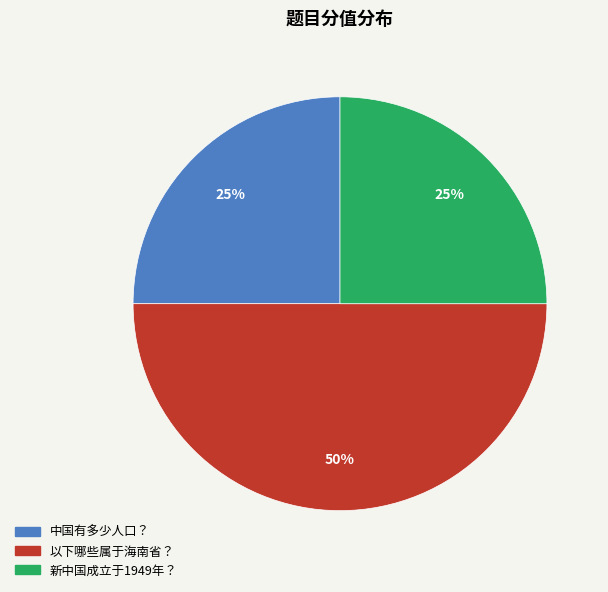

What is the ratio of the value at 以下哪些属于海南省？ to the value at 新中国成立于1949年？?

2.0